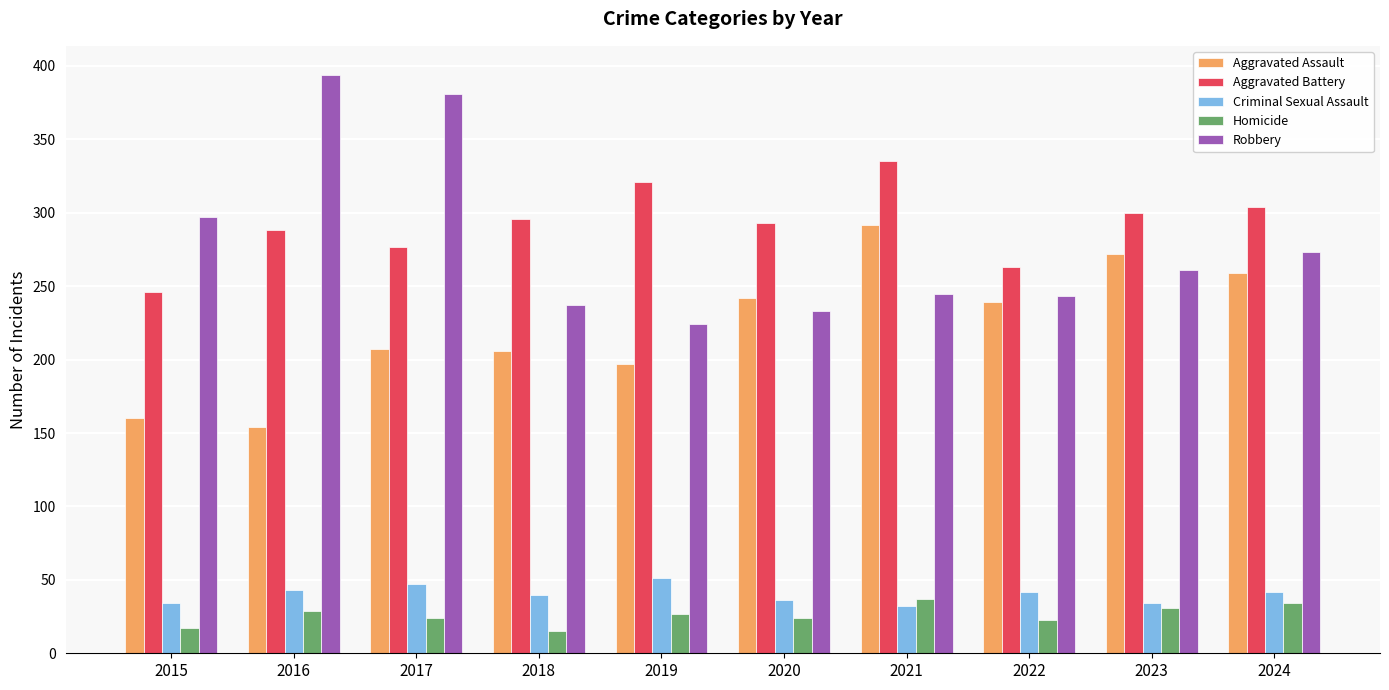

At which label does Criminal Sexual Assault first exceed 42?

2016